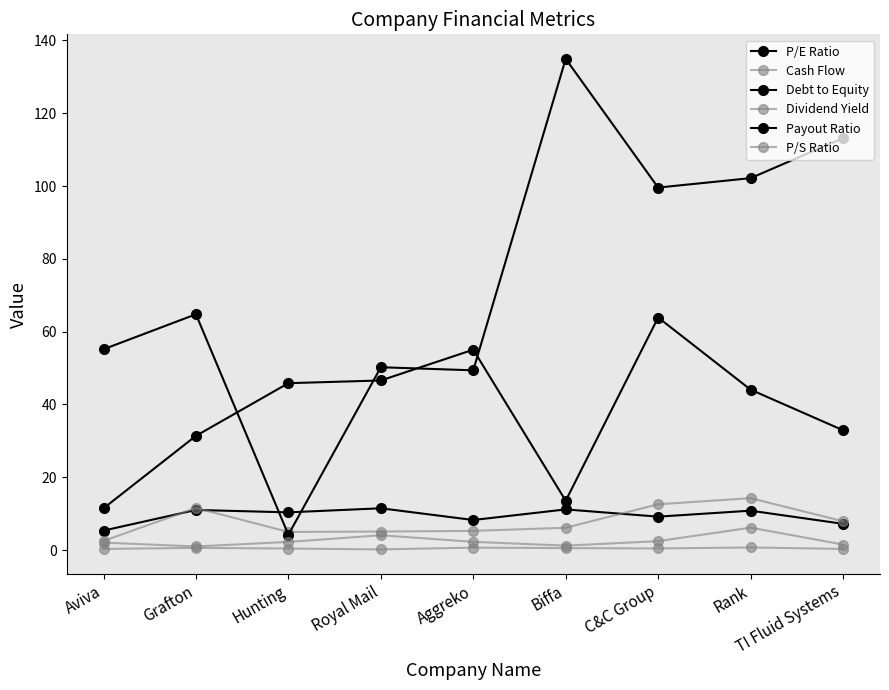

True or false: Payout Ratio and P/S Ratio cross at least once.

False